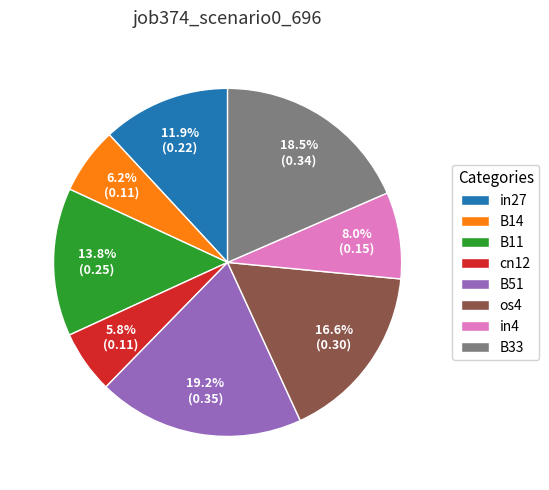

Between in27 and B11, which is larger?

B11